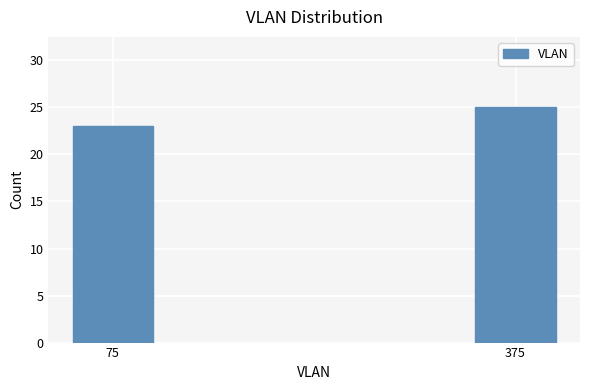

Reading left to right, list all the values displayed in this chart.

23	25